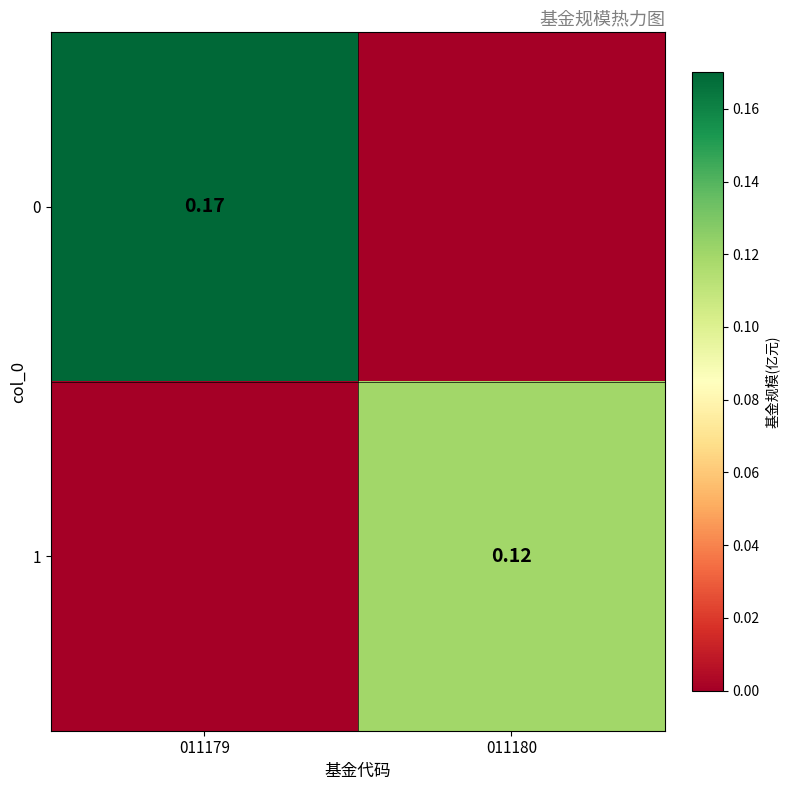

The 1 series shows 0.2 at 011180. True or false?

False